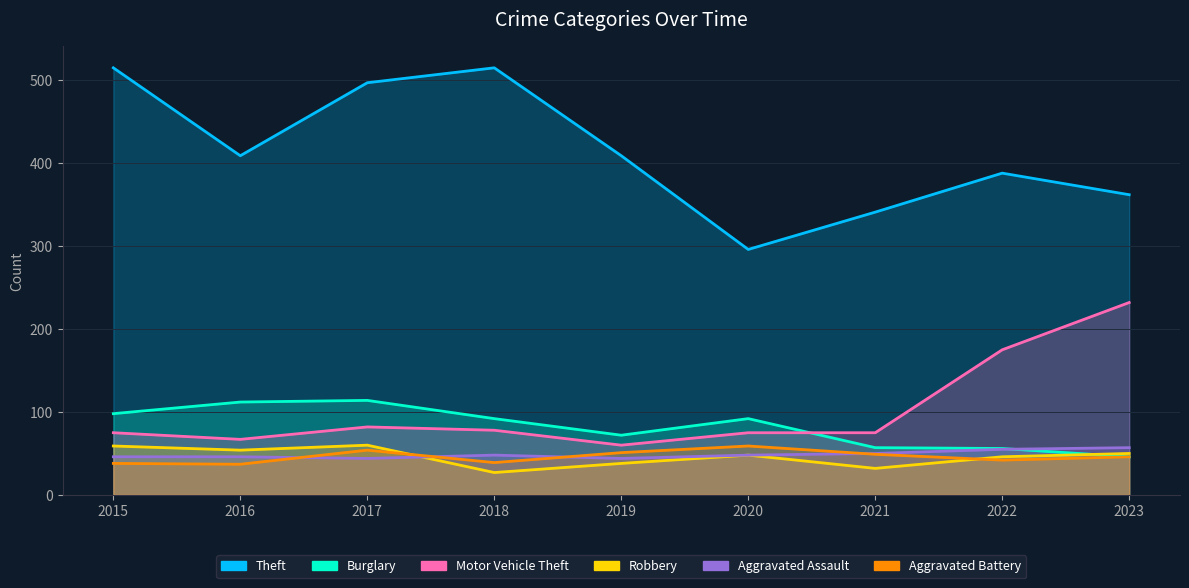

What value does the Motor Vehicle Theft series have at 2017, to the nearest 50?

100